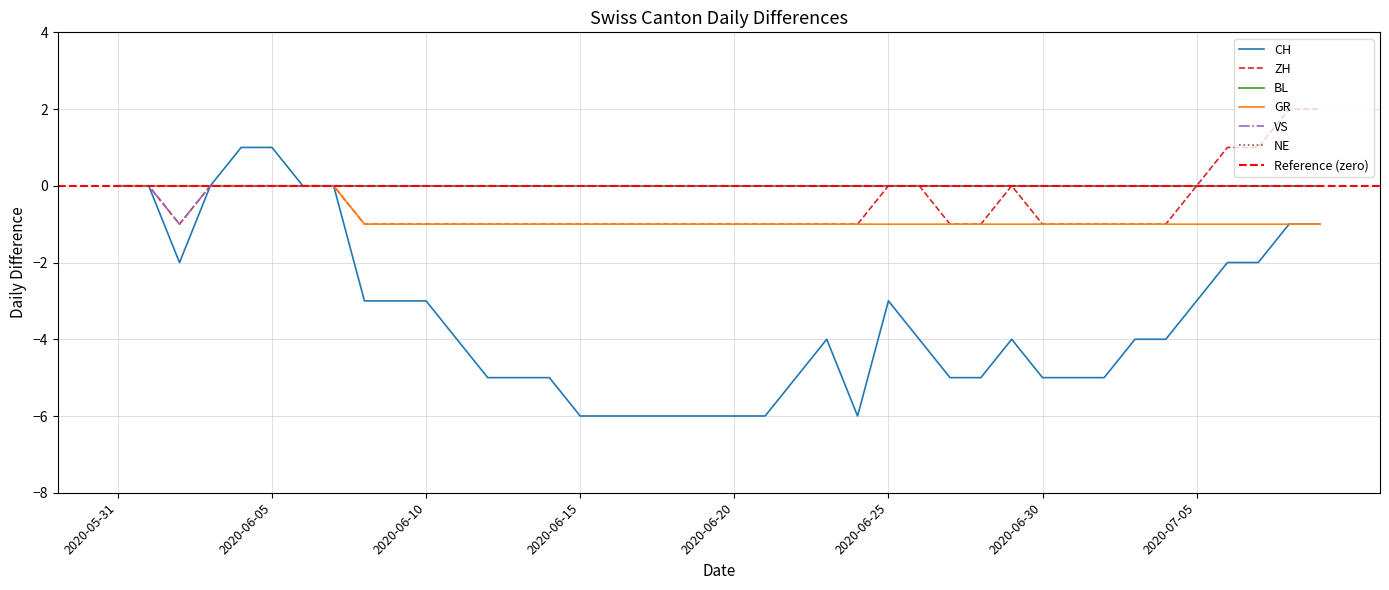

The value of CH at 2020-06-18 is -9. True or false?

False